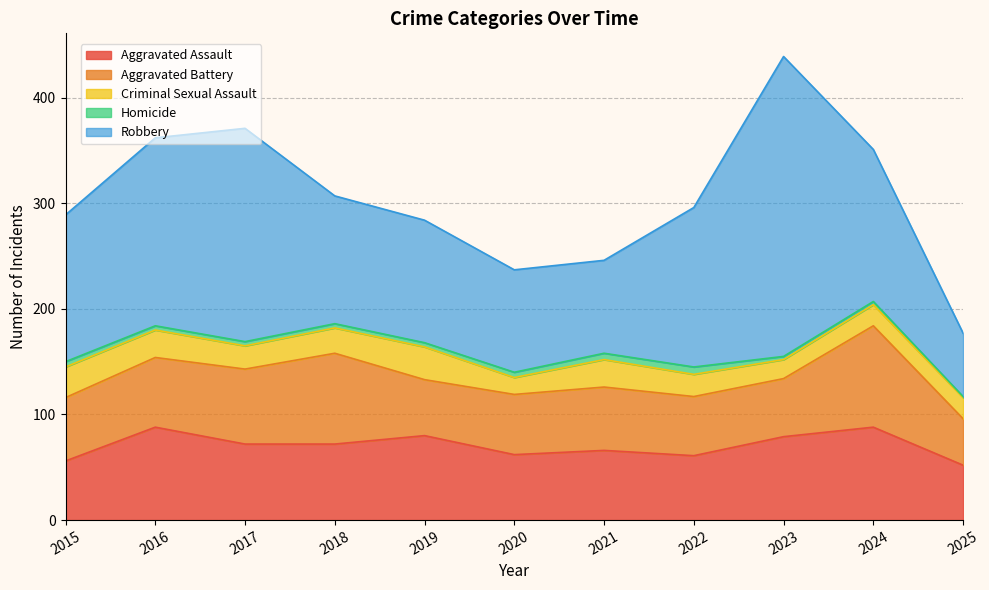

Where is Criminal Sexual Assault nearest to the value 23?

2017